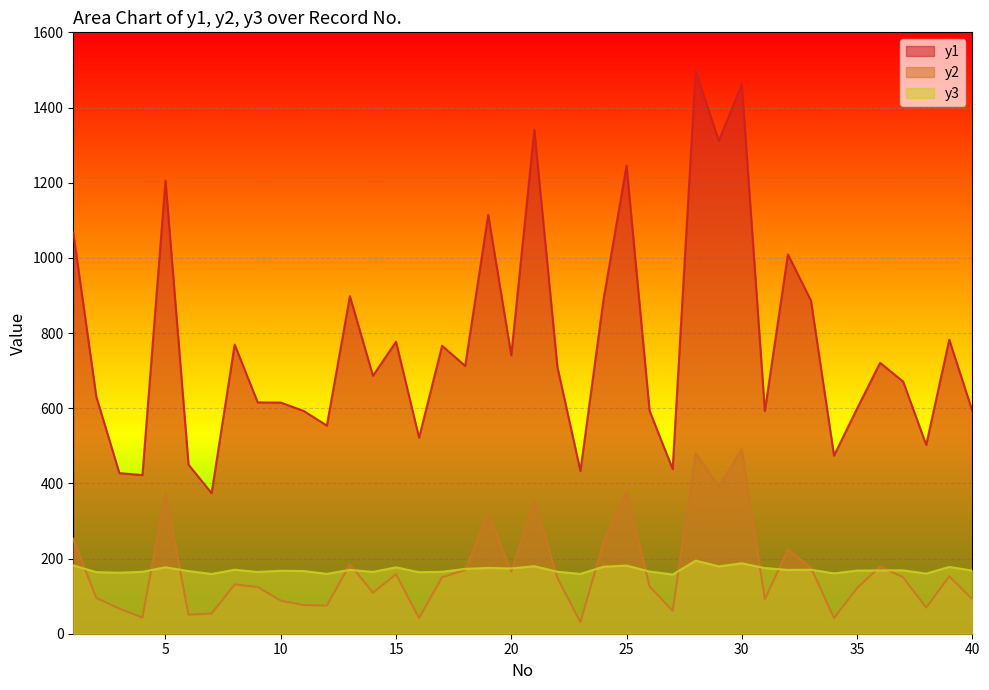

How many lines are shown in the chart?

3